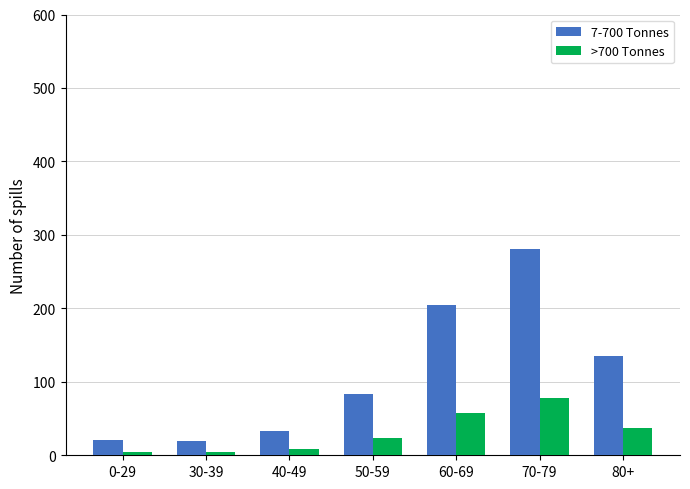

Is it true that 7-700 Tonnes equals 109 at 60-69?

False